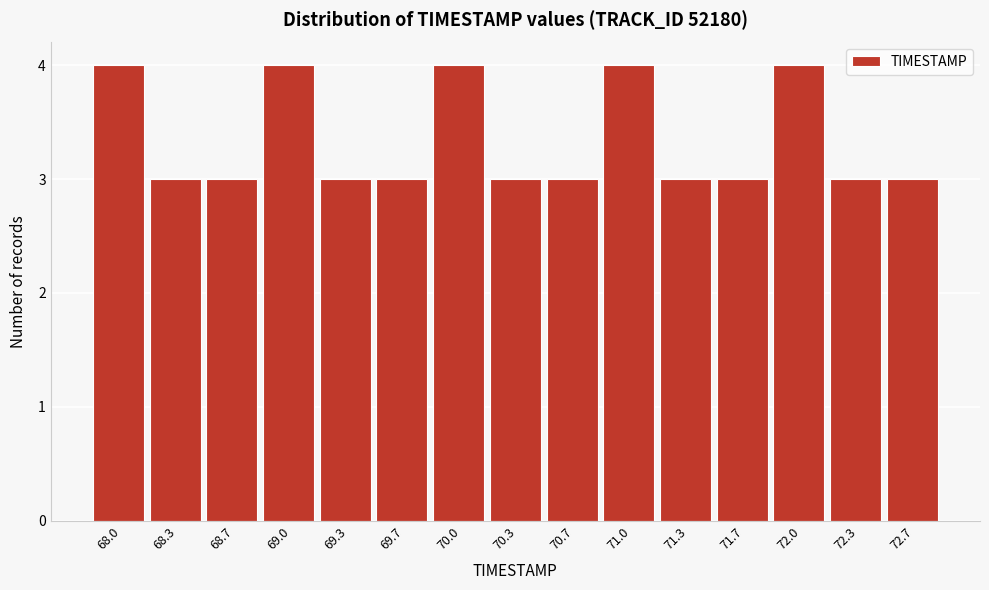

Reading right to left, what are all the values shown in this chart?

3	3	4	3	3	4	3	3	4	3	3	4	3	3	4